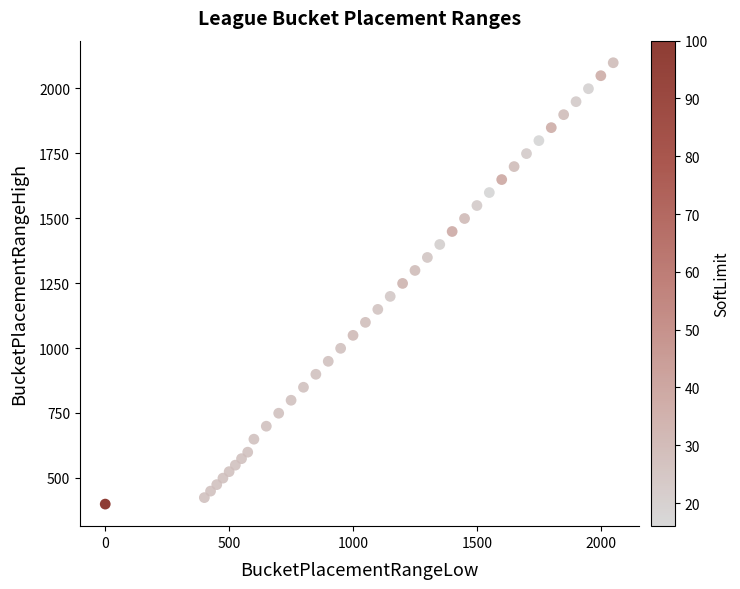

What is the range of X values (max minus min)?

2050